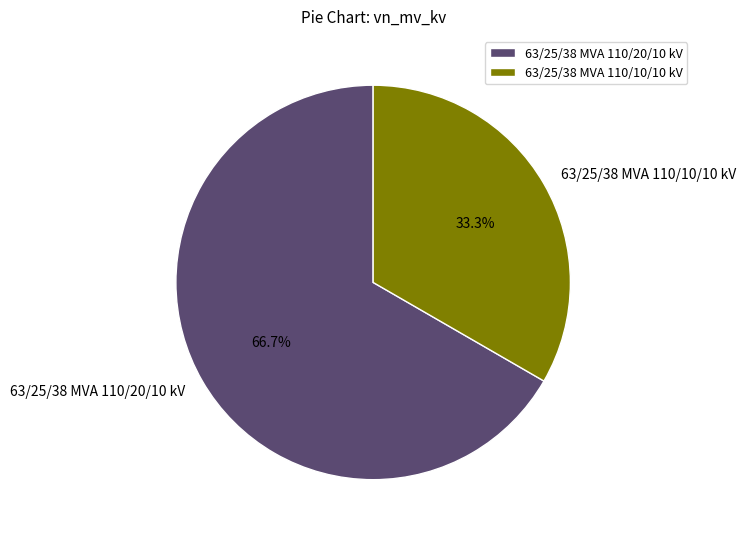

What is the largest slice in the pie chart?

63/25/38 MVA 110/20/10 kV